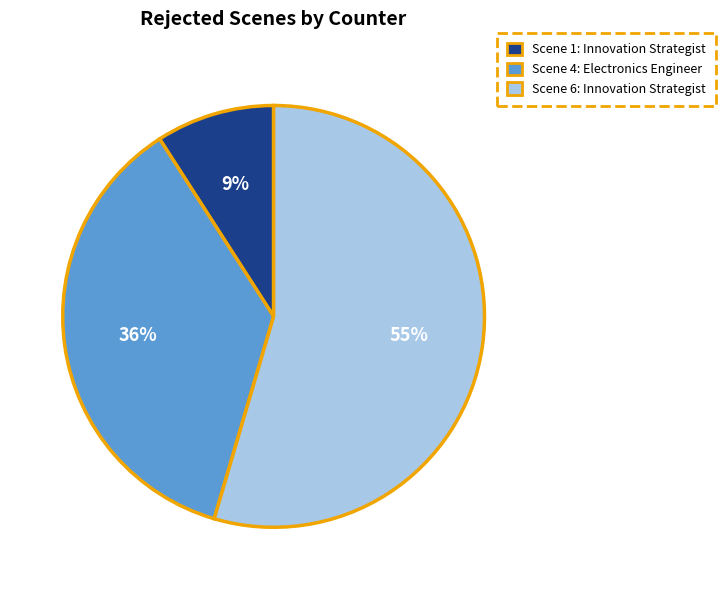

Is the sum of Scene 4: Electronics Engineer and Scene 6: Innovation Strategist greater than half?

Yes